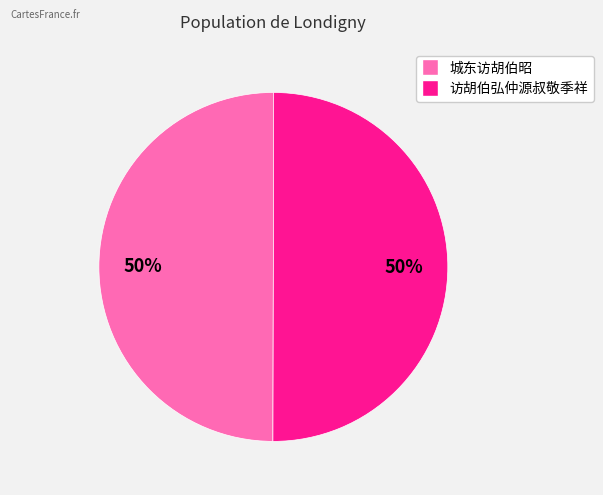

True or false: 城东访胡伯昭 accounts for 50% of the total.

True